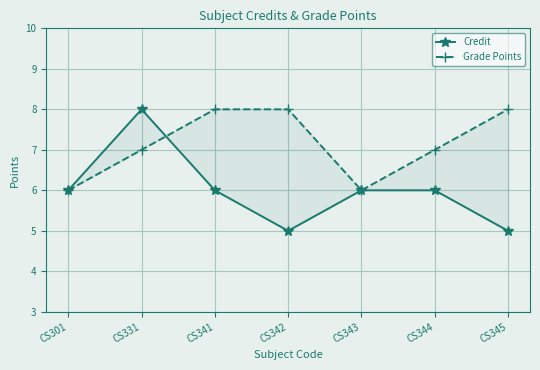

Reading left to right, extract all data points from this chart.

Credit: CS301=6	CS331=8	CS341=6	CS342=5	CS343=6	CS344=6	CS345=5
Grade Points: CS301=6	CS331=7	CS341=8	CS342=8	CS343=6	CS344=7	CS345=8